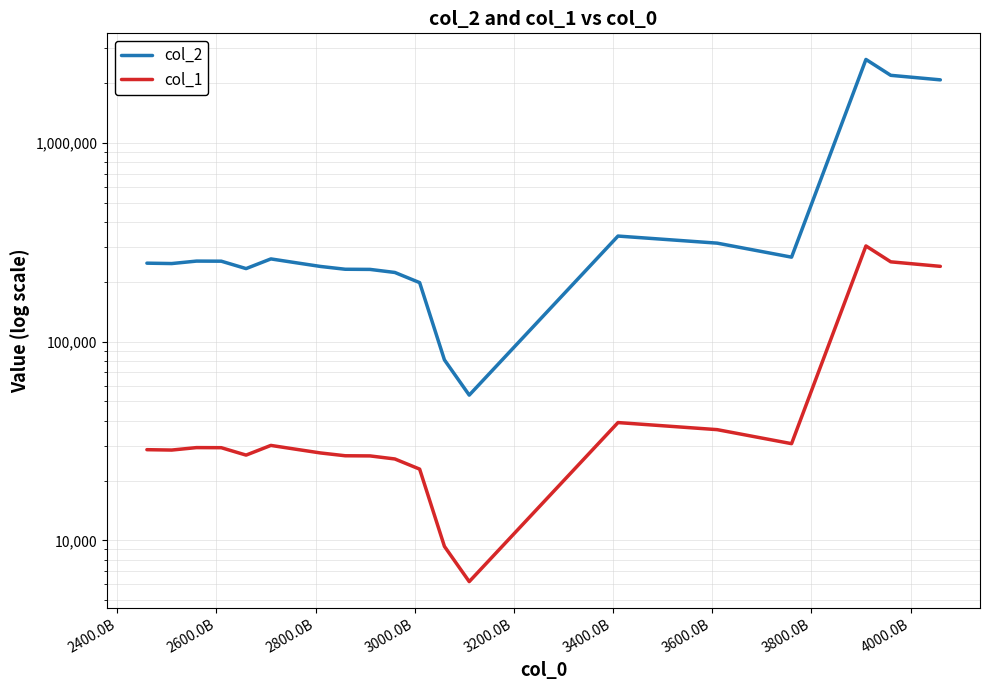

How many data points in col_1 are above 28748?

10